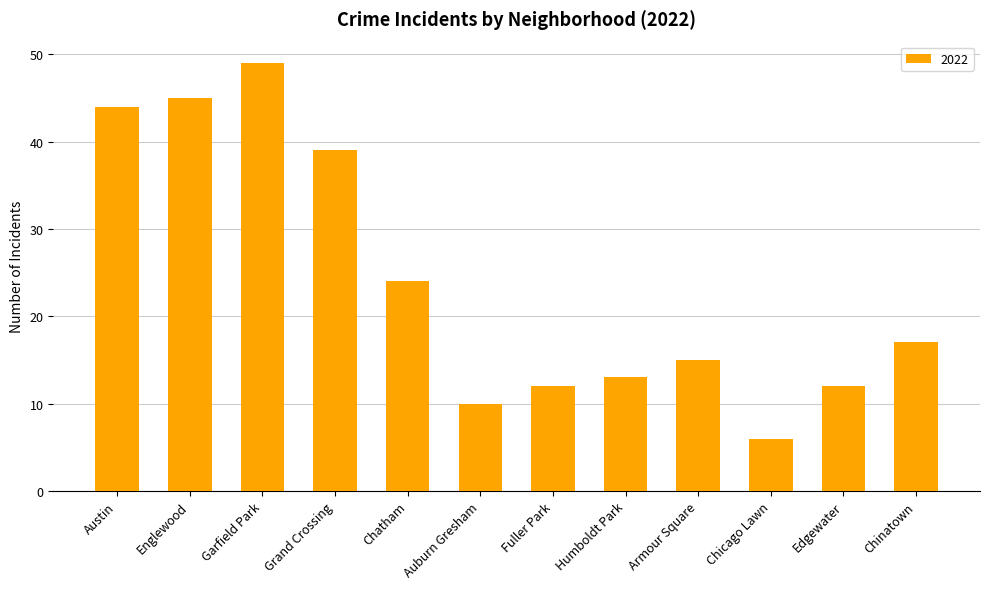

Which has a higher value, Chatham or Austin?

Austin